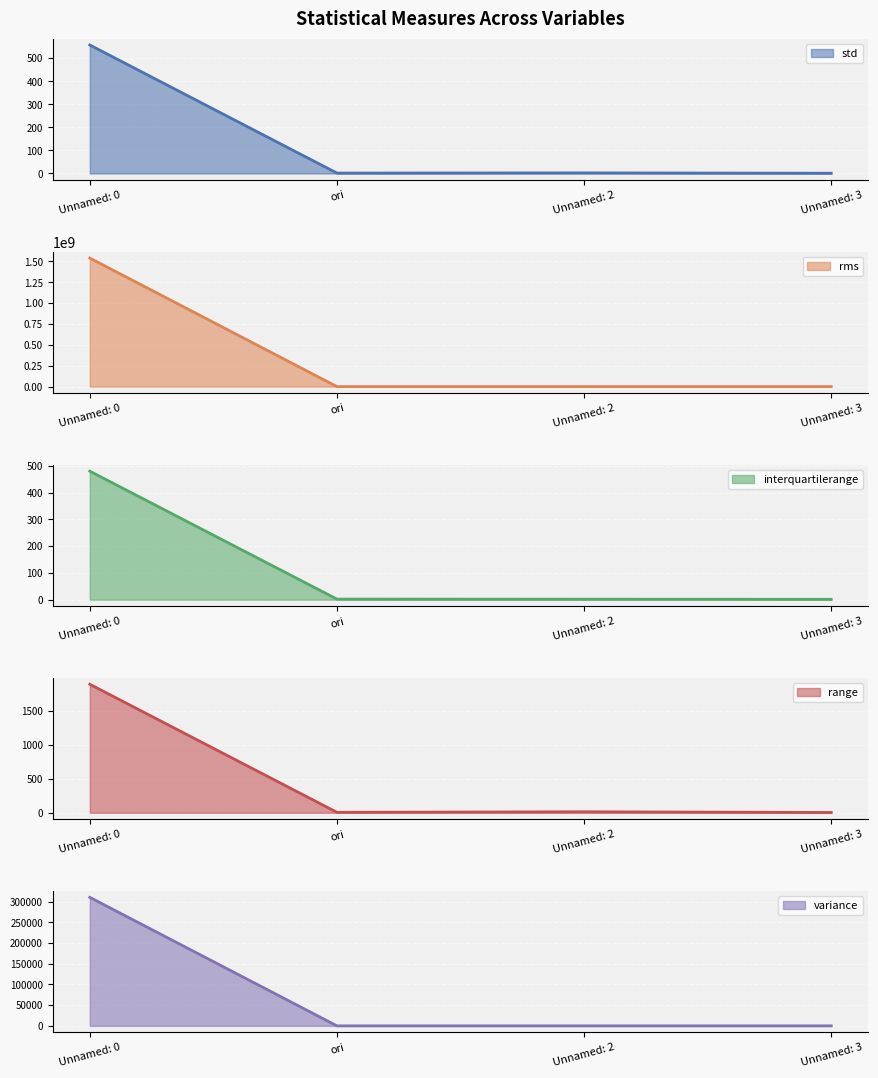

Between Unnamed: 0 and Unnamed: 2, which is larger?

Unnamed: 0